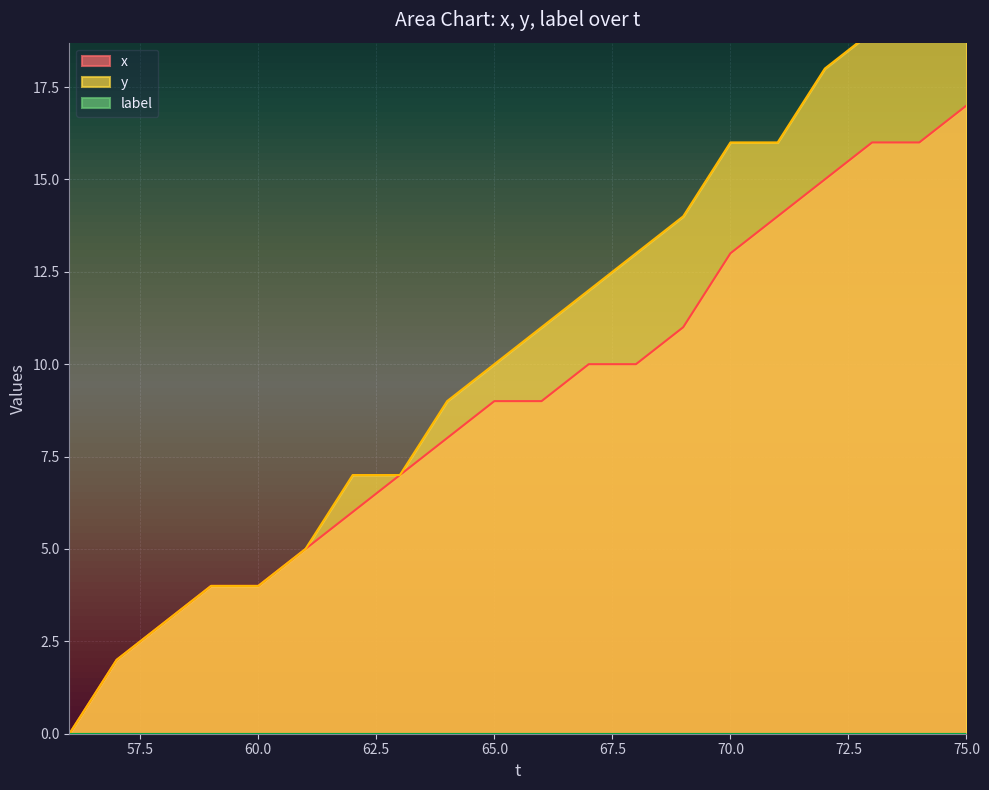

True or false: x has a value of 17 at 75.0.

True